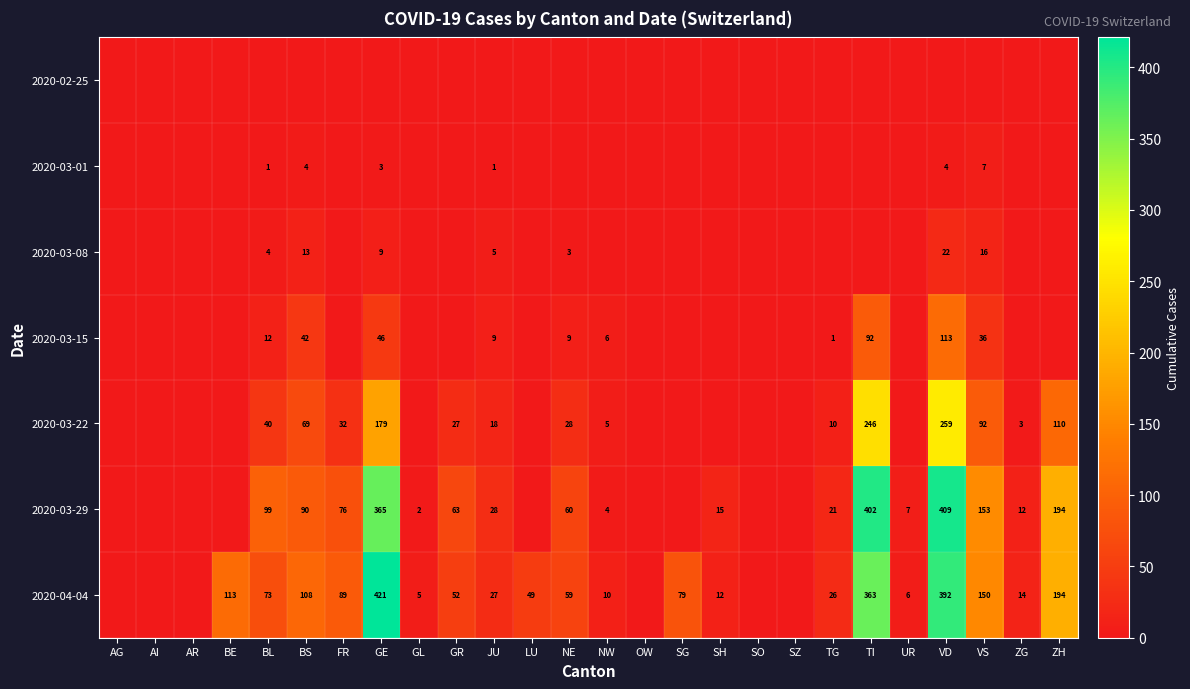

Is the value of 2020-03-29 at FR greater than the value of 2020-03-01 at BS?

Yes